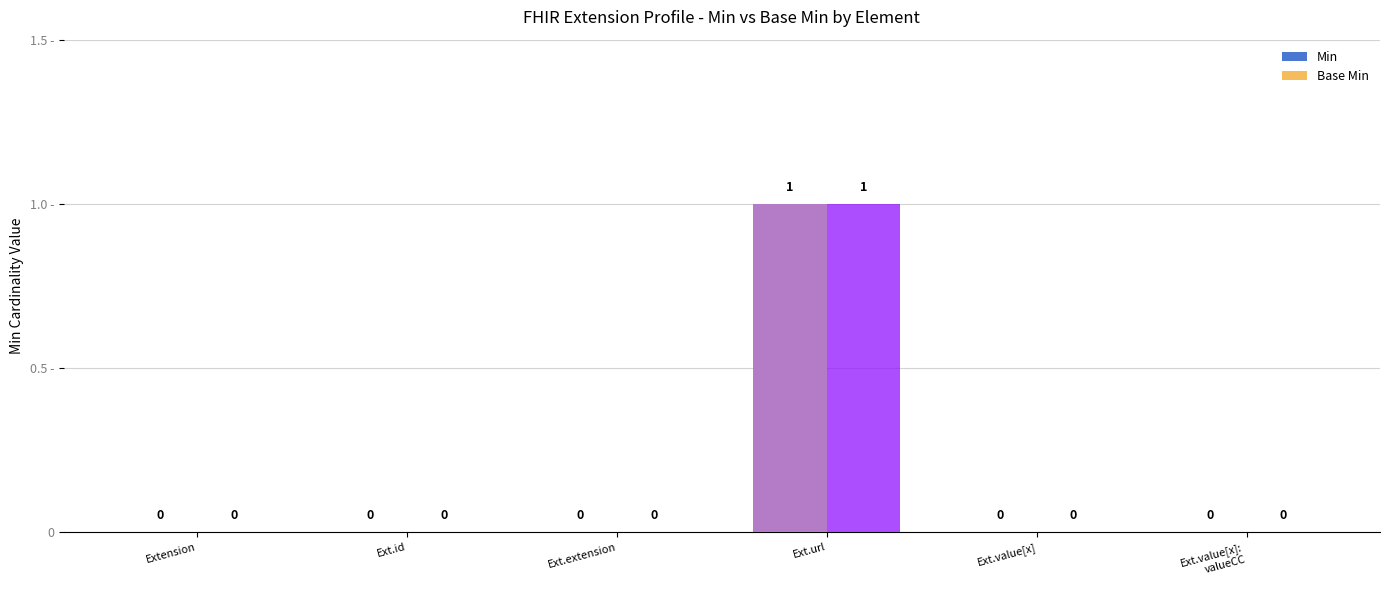

What is the label of the 5th bar from the right?

Ext.id